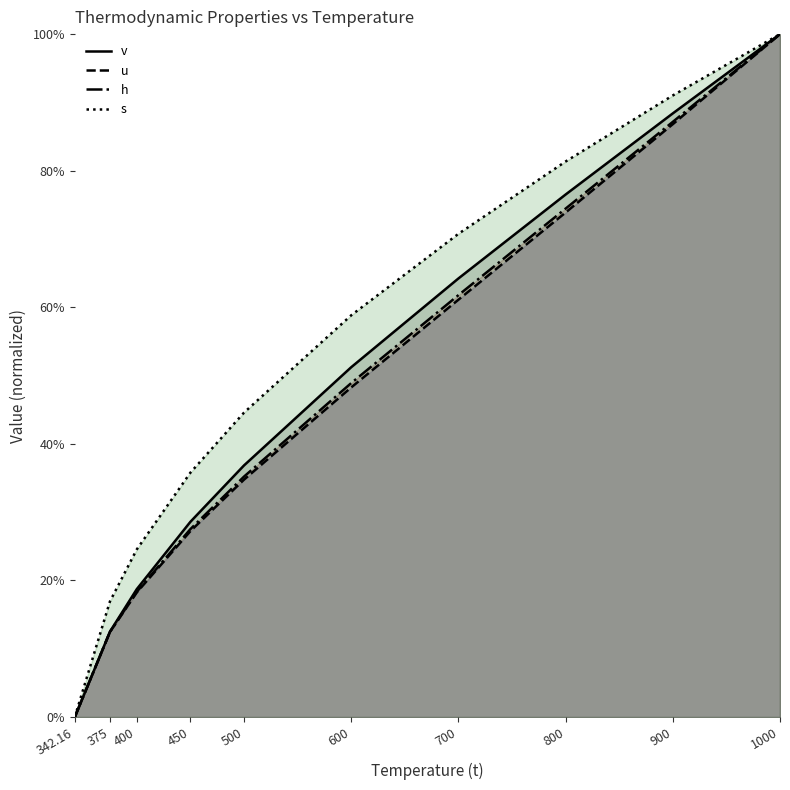

True or false: s and u intersect in this chart.

False